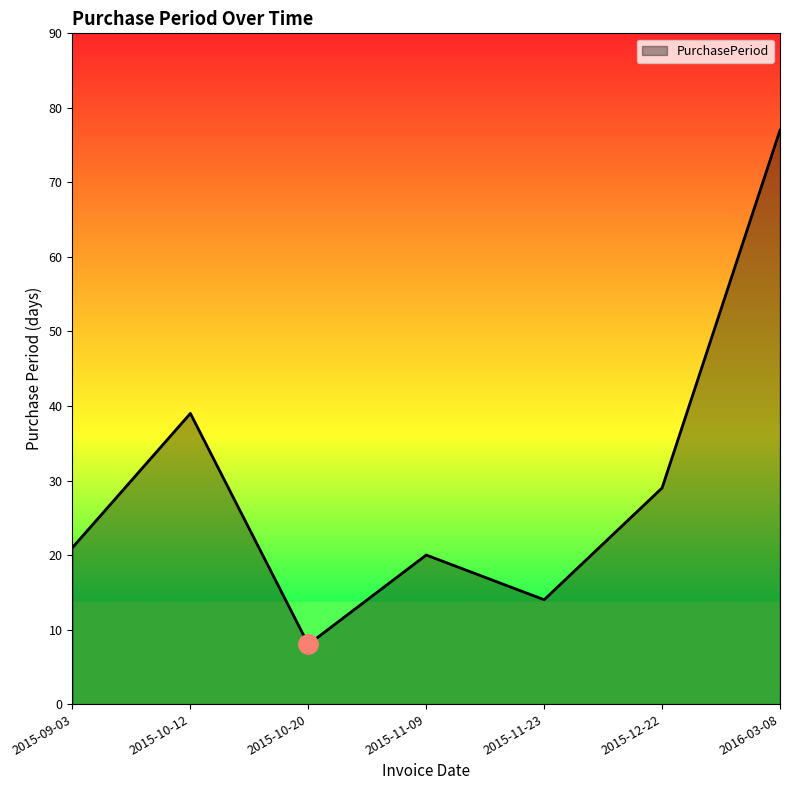

What position from the right is 2015-11-23?

3